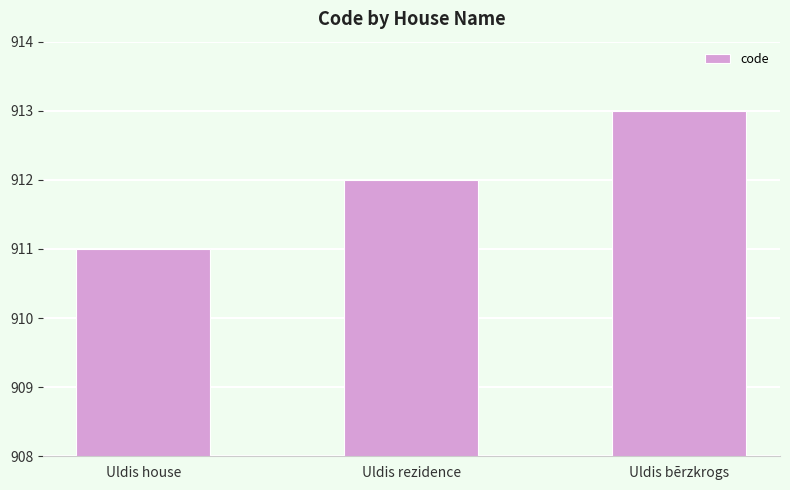

What is the change in value from Uldis house to Uldis bērzkrogs?

+2